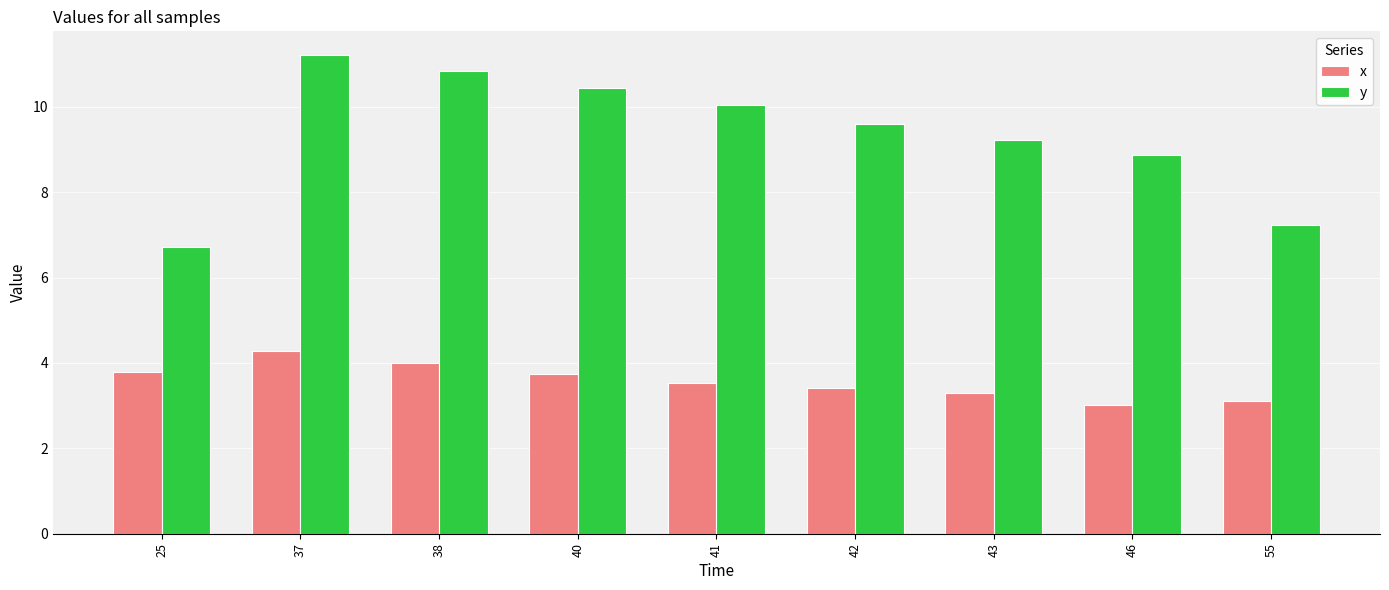

Which series has the largest total across all categories?

y